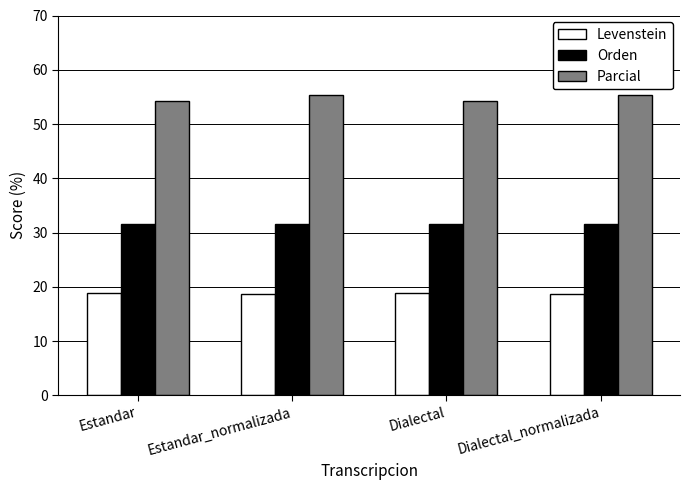

What is the total value across all series at Estandar_normalizada?

105.6